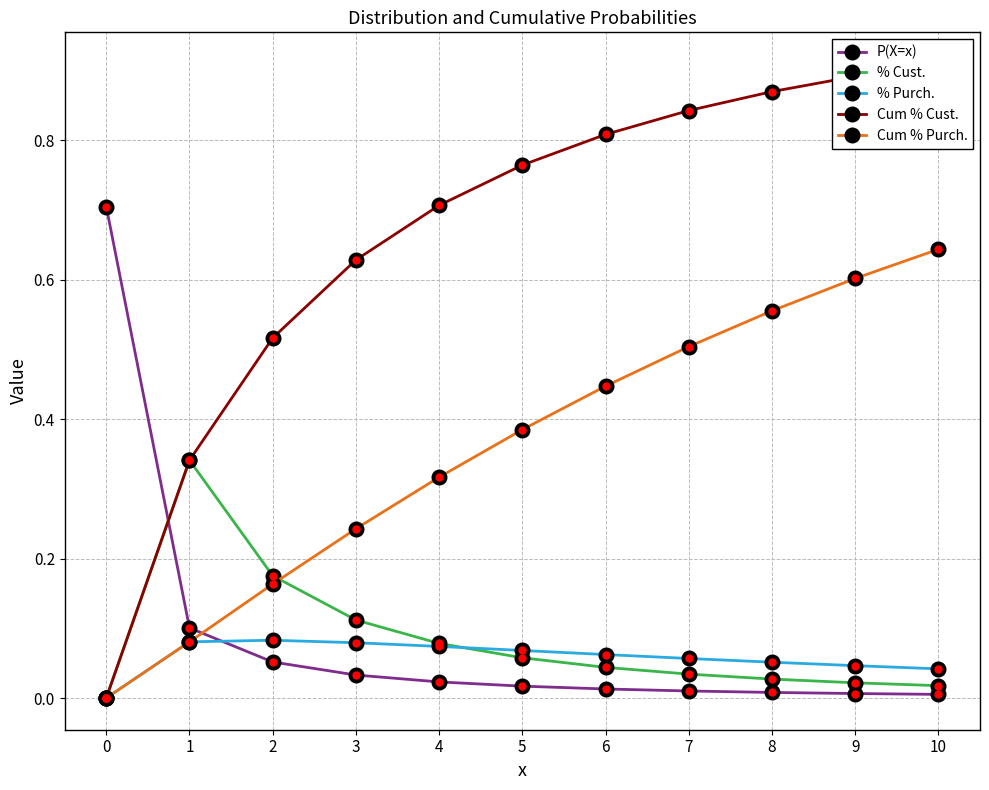

What is the highest value of the % Cust. series?

0.3